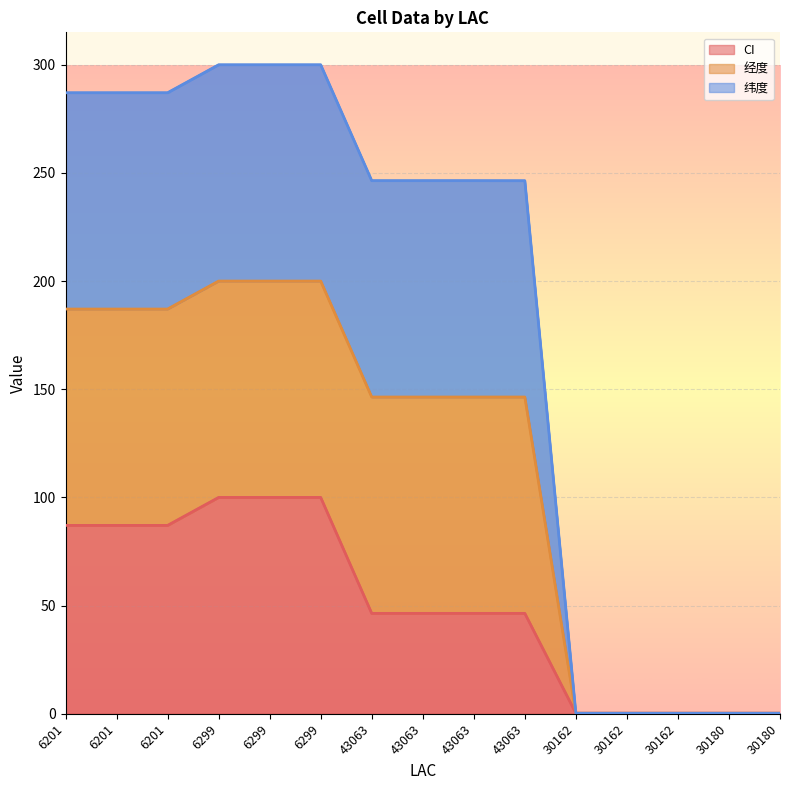

What are all the series names shown in the legend?

CI, 经度, 纬度